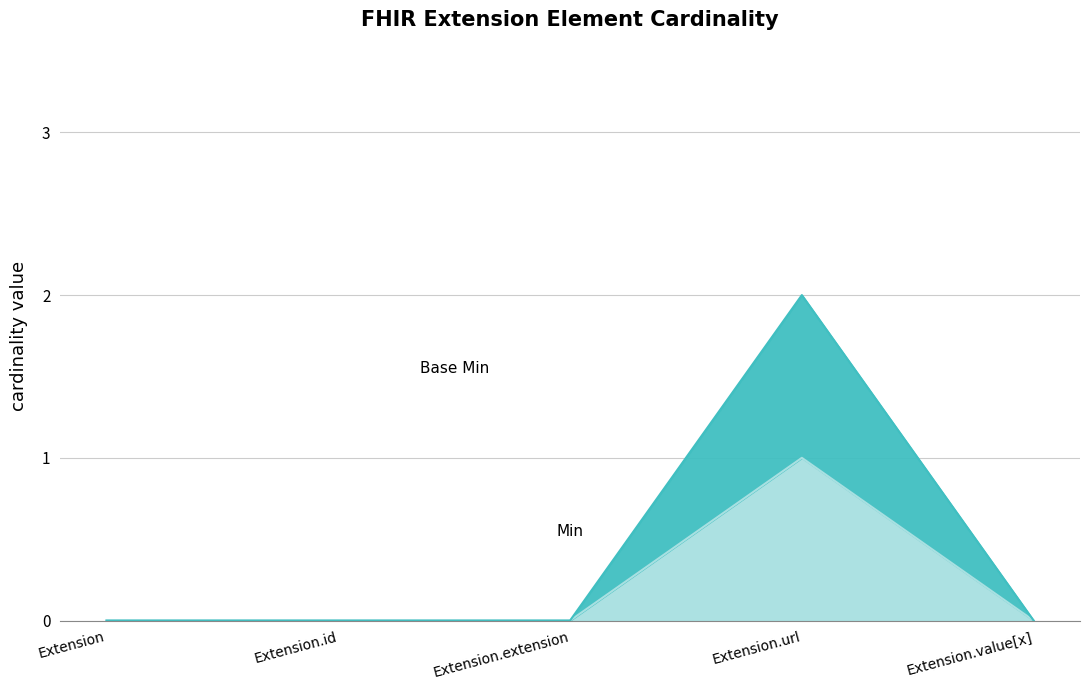

Is it true that Base Min equals 0 at Extension.value[x]?

True